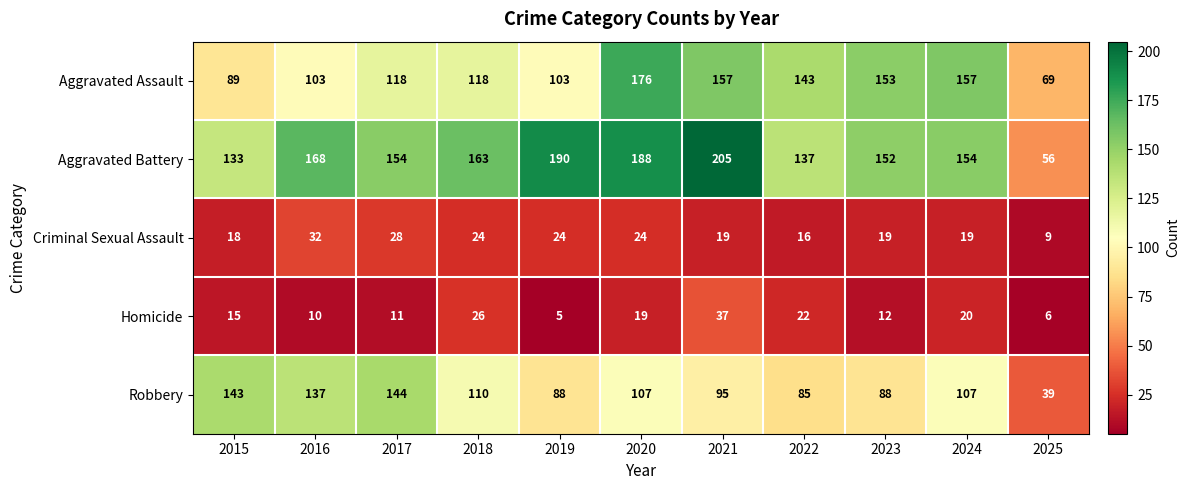

At how many categories does at least one series exceed 204?

1